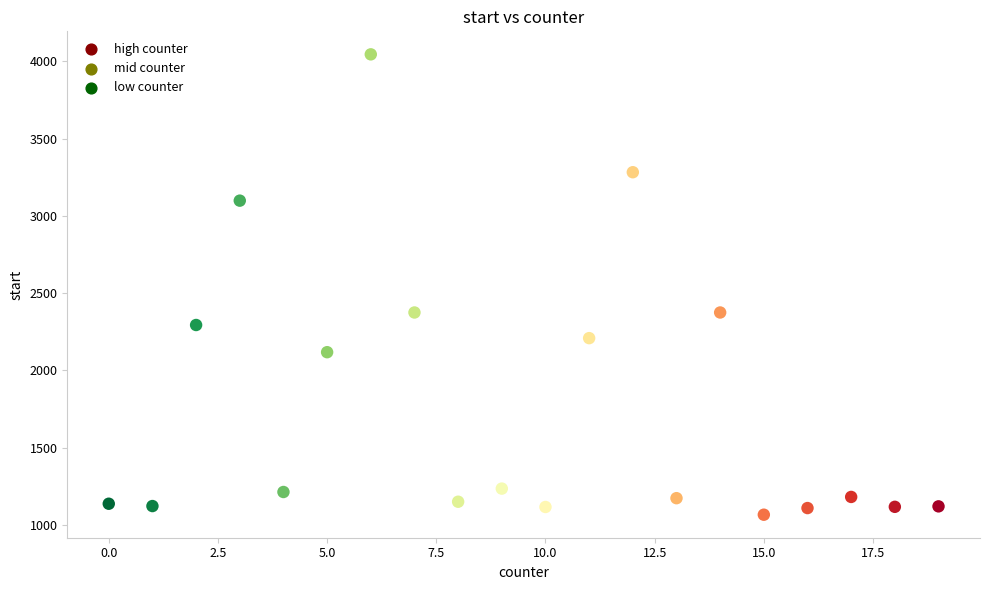

What is the range of Y values (max minus min)?

2980